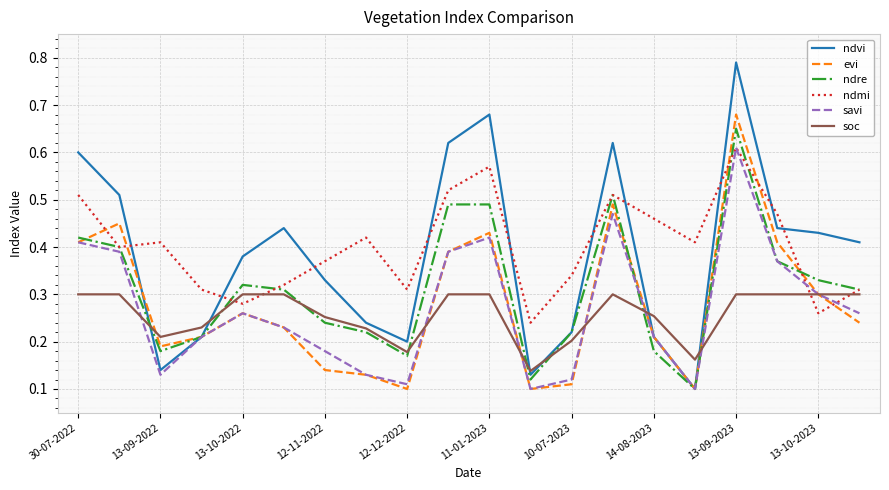

Which series has the largest range (max minus min)?

ndvi